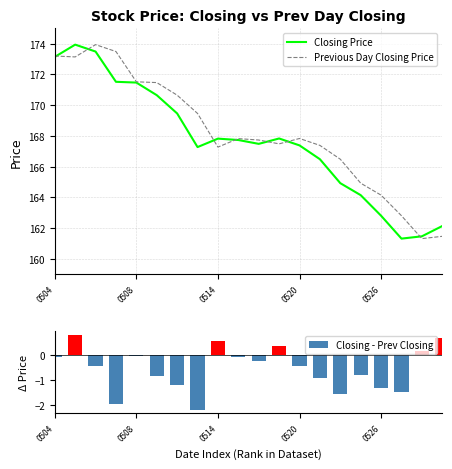

The value of Closing Price at 0508 is 266.5. True or false?

False